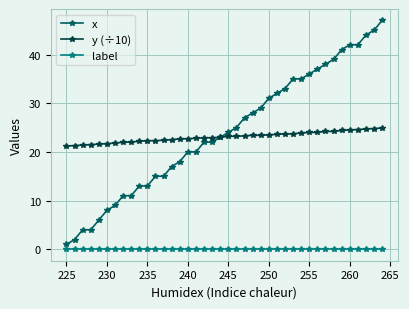

Rank the series by their maximum value, from highest to lowest.

x, y (÷10), label